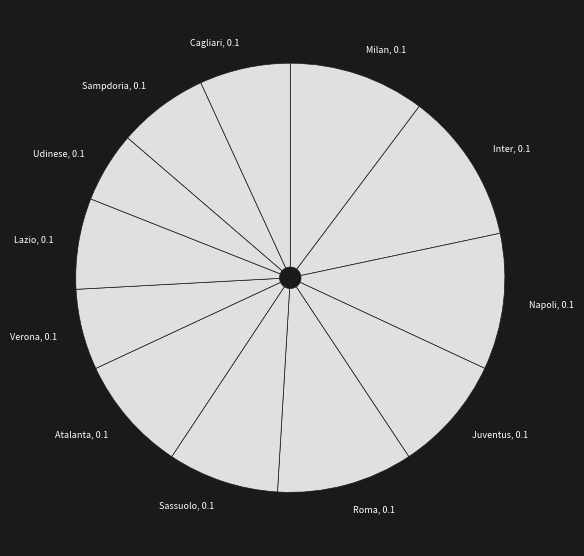

Which slice is the largest?

Inter